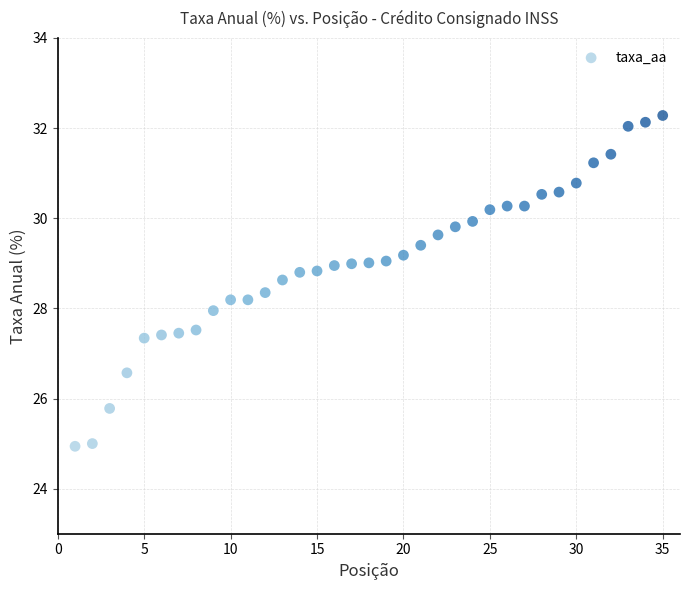

What is the range of X values (max minus min)?

34.0